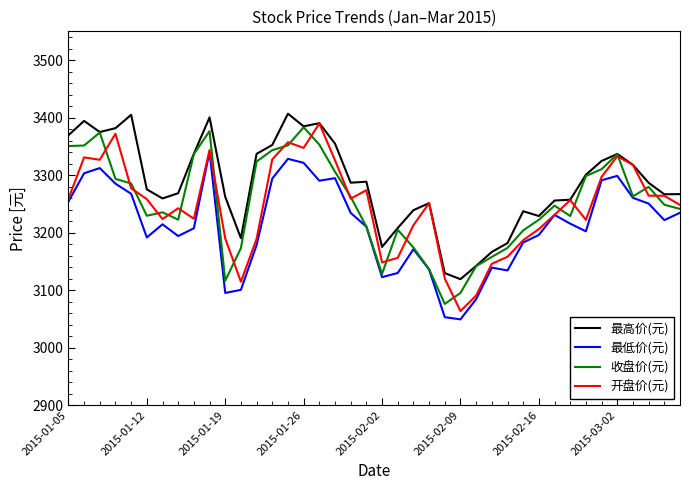

Which series has the largest total across all categories?

最高价(元)